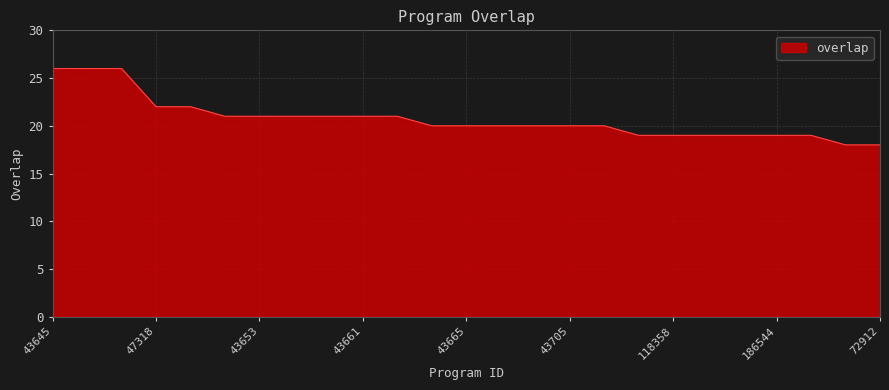

What is the minimum value shown in the chart?

18